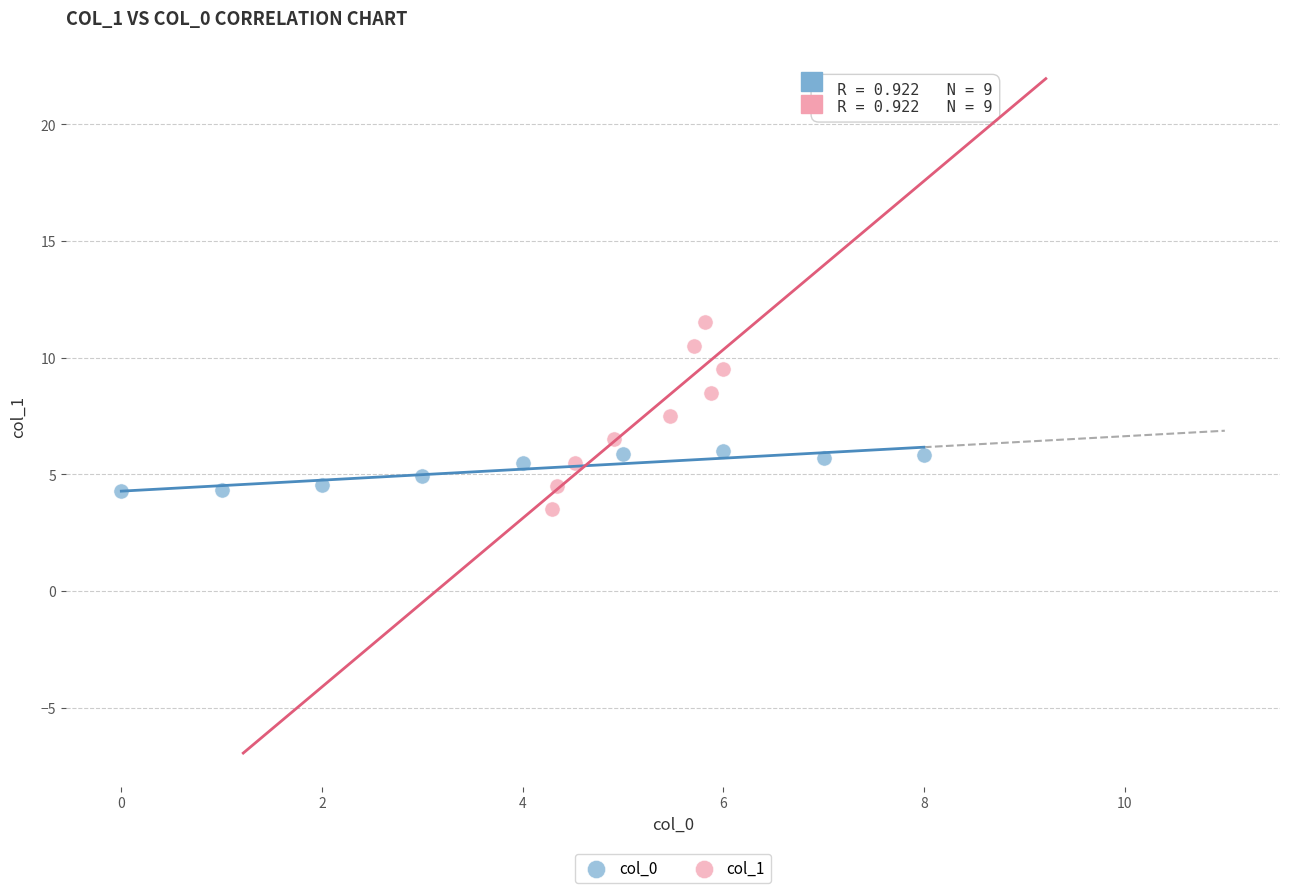

Which series has the widest spread of Y values?

col_1